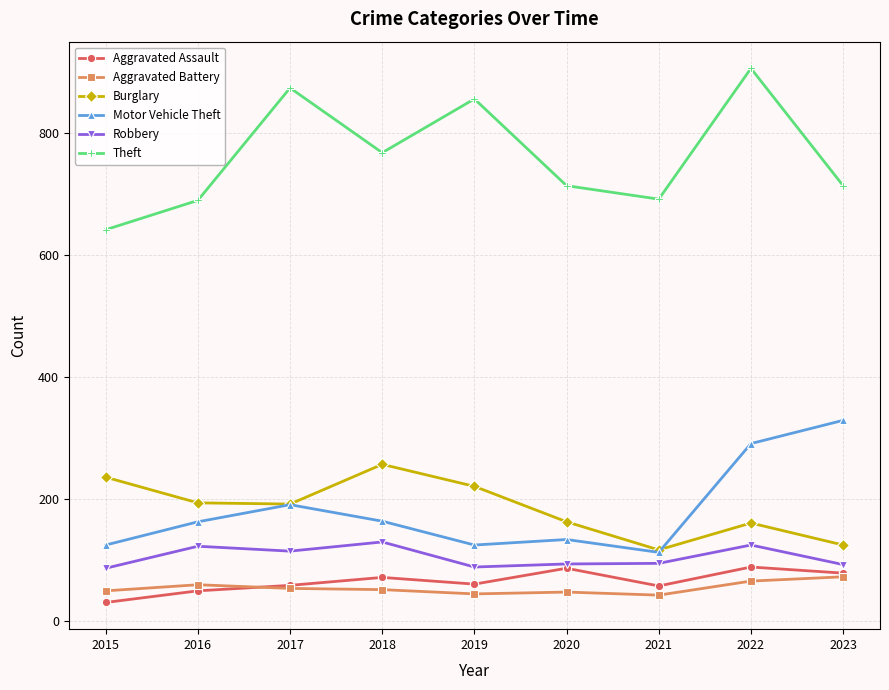

At which category is the sum across all series the highest?

2022